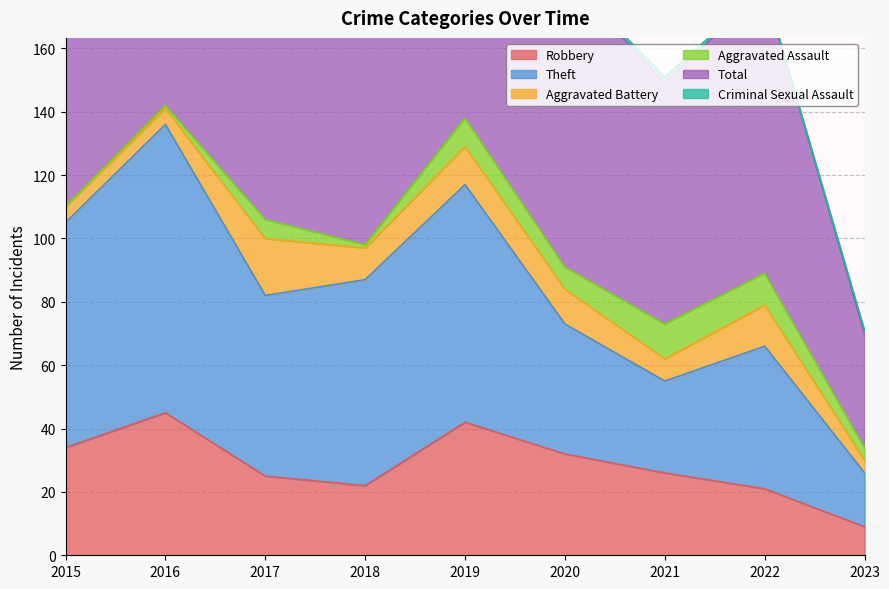

What is the sum of all Total values?

1776